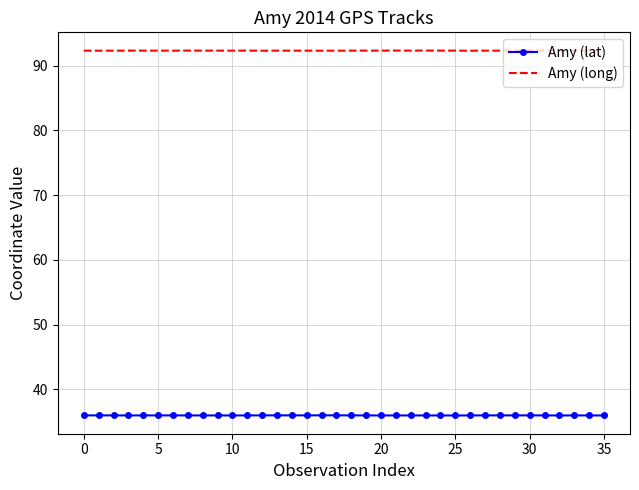

True or false: Amy (lat) and Amy (long) cross at least once.

False